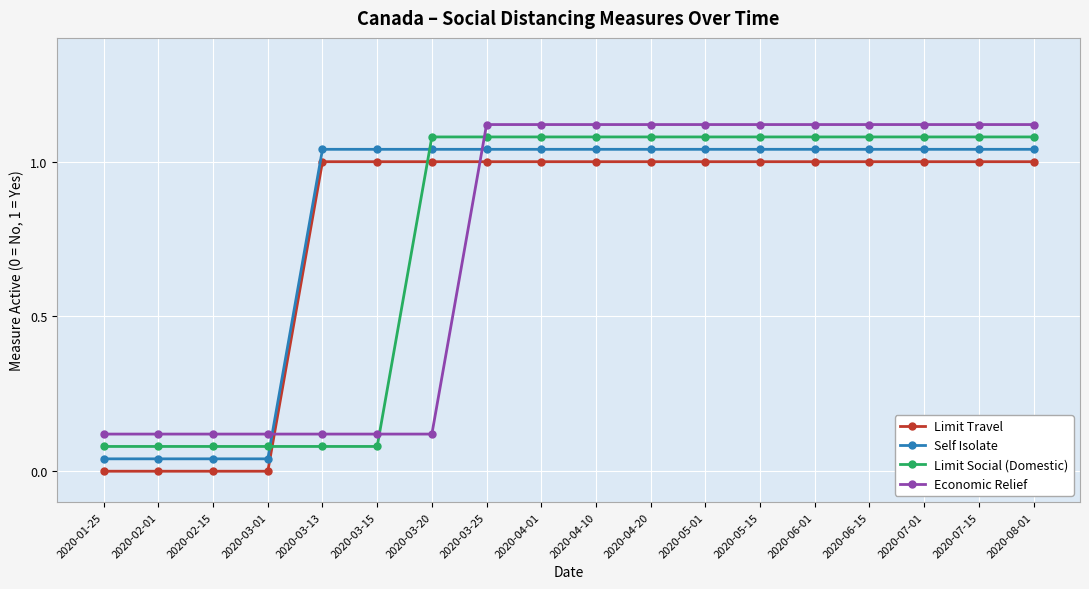

Where do Economic Relief and Self Isolate first cross each other?

2020-03-01 and 2020-03-13